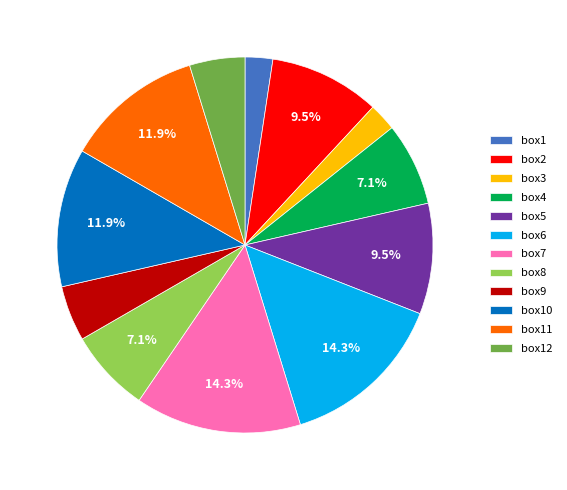

Is it true that box6 is 14% of the pie?

True